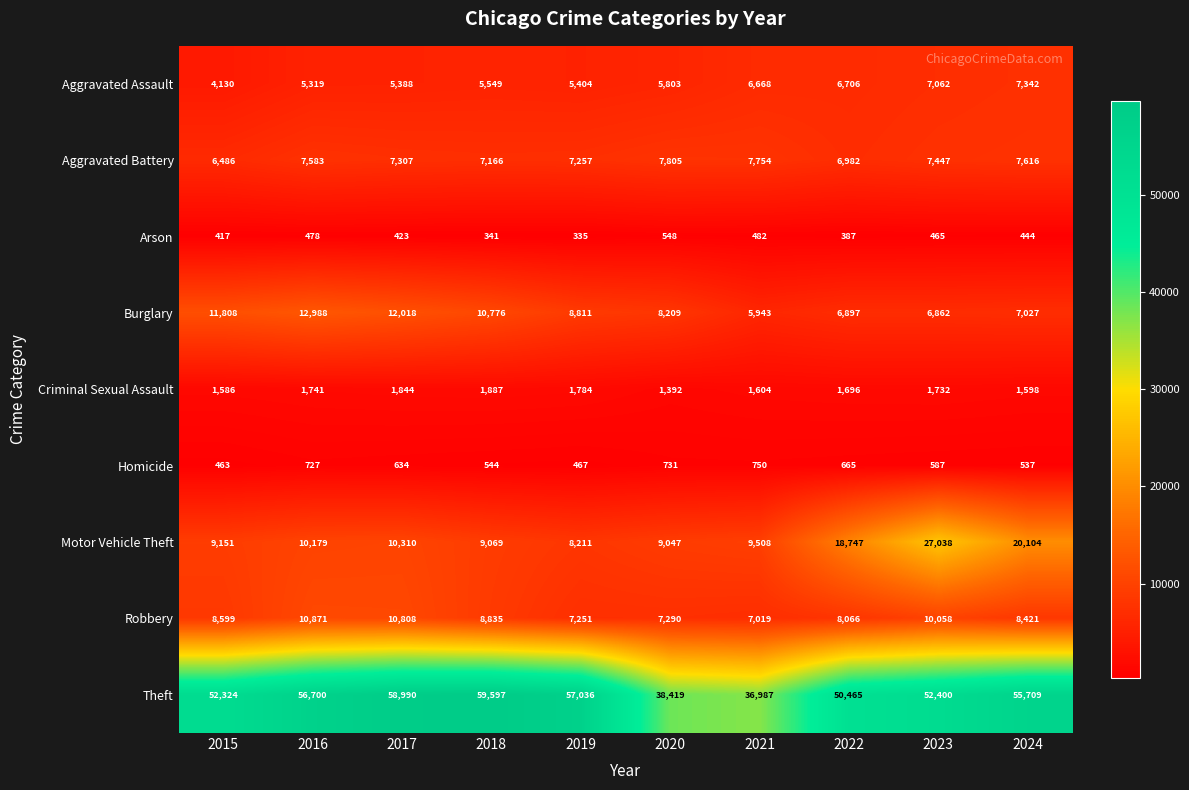

Rank the series at 2017 from lowest to highest value.

Arson, Homicide, Criminal Sexual Assault, Aggravated Assault, Aggravated Battery, Motor Vehicle Theft, Robbery, Burglary, Theft